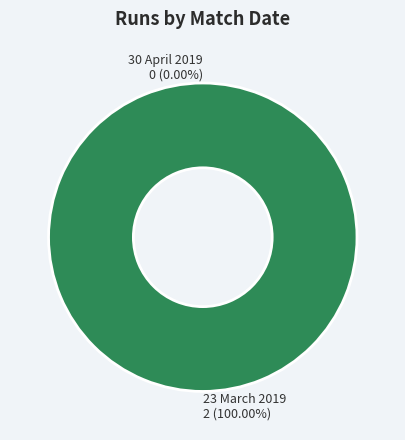

What is the majority slice?

23 March 2019